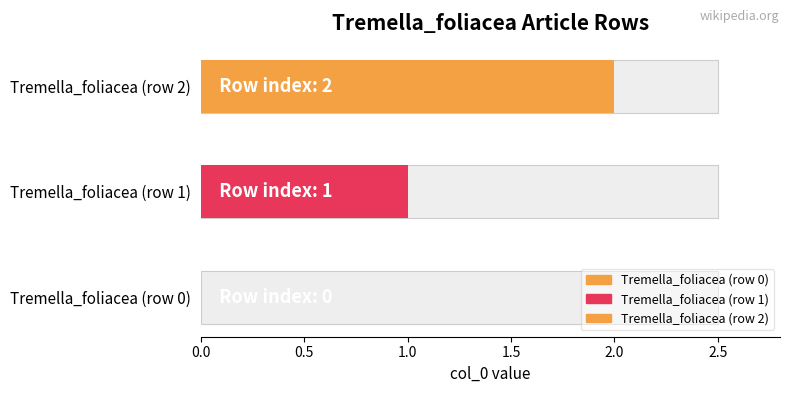

At which category does the chart reach its peak across all series?

Tremella_foliacea (row 2)